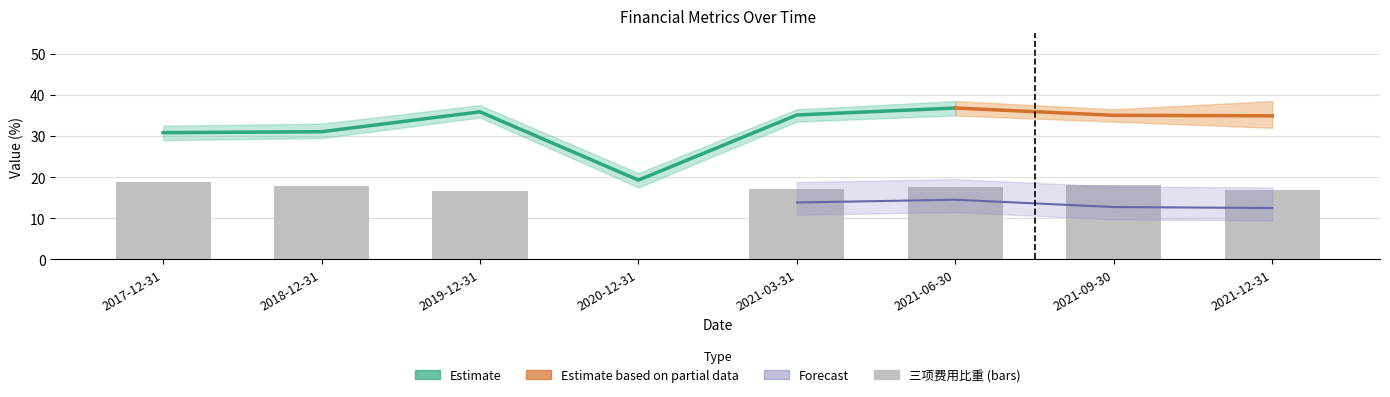

What is the difference between the maximum and minimum values in the 三项费用比重 series?

18.9